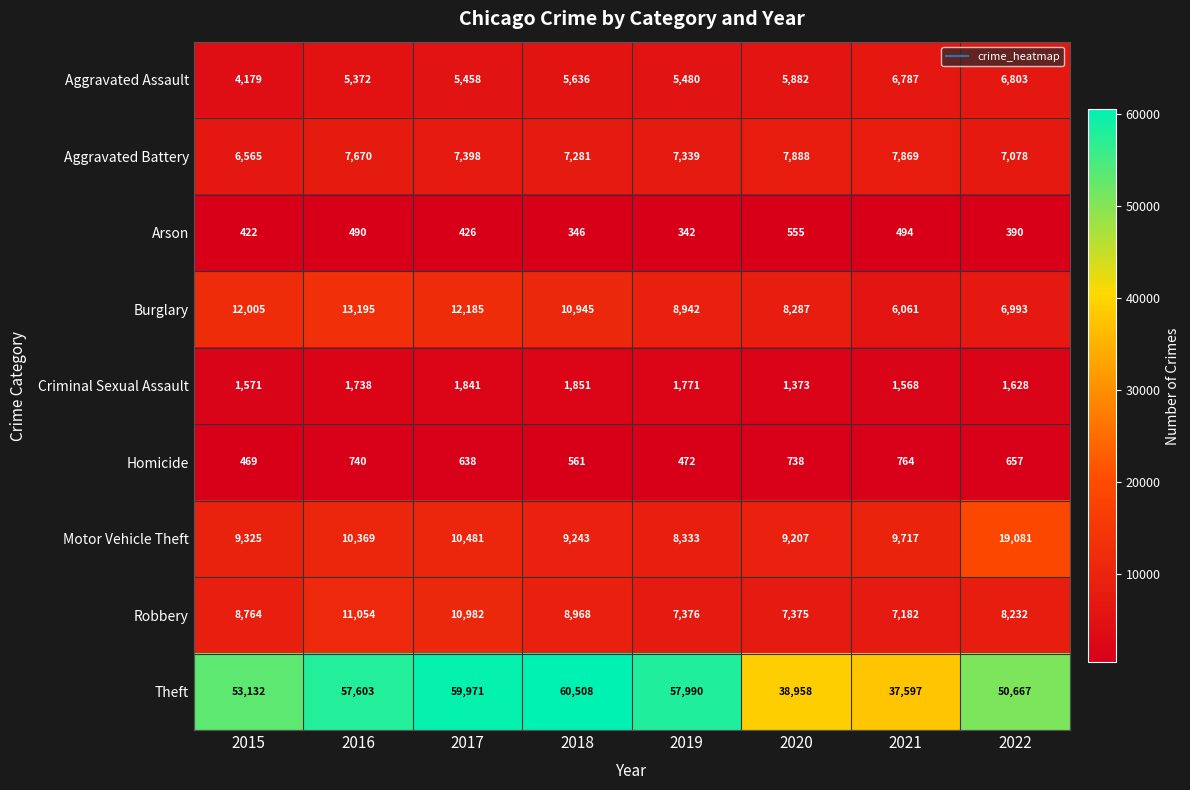

Which series has the largest total across all categories?

Theft